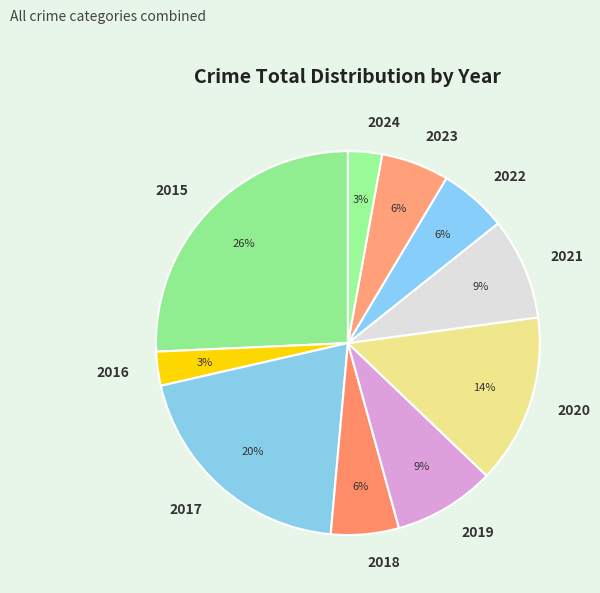

To the nearest percent, what is the difference between the largest and smallest slice percentages?

23%